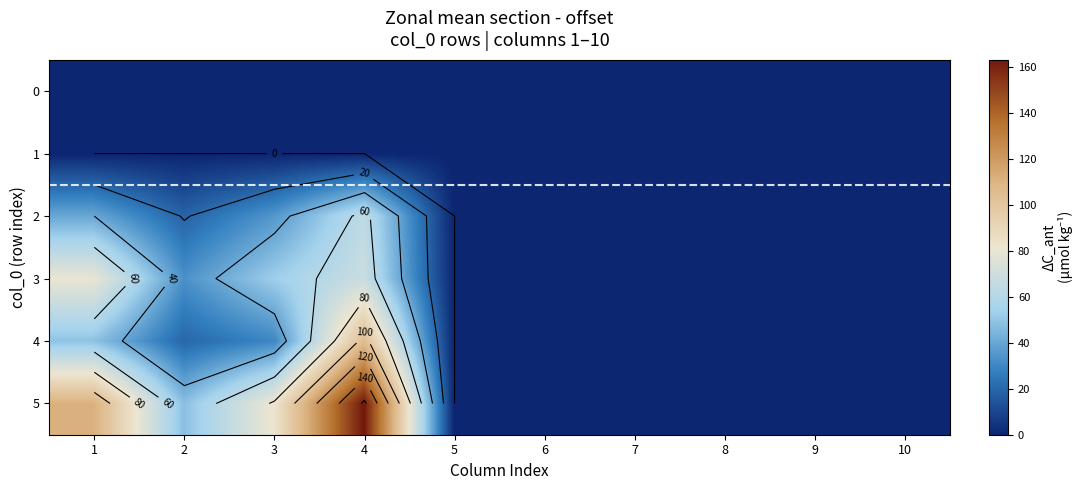

What is the difference between the maximum and minimum values in the 5 series?

163